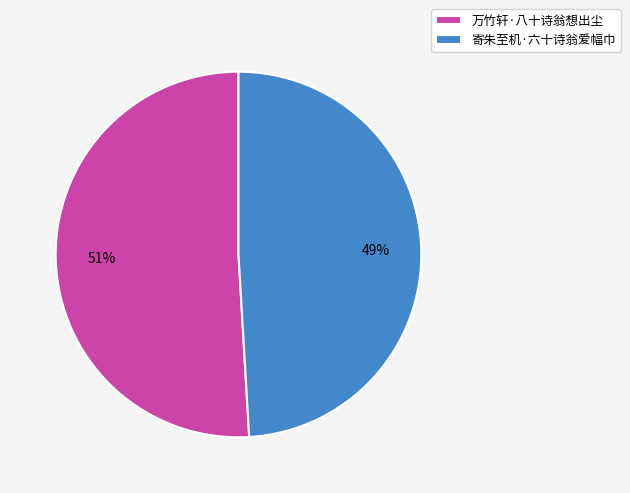

Which has a higher value, 万竹轩·八十诗翁想出尘 or 寄朱至机·六十诗翁爱幅巾?

万竹轩·八十诗翁想出尘